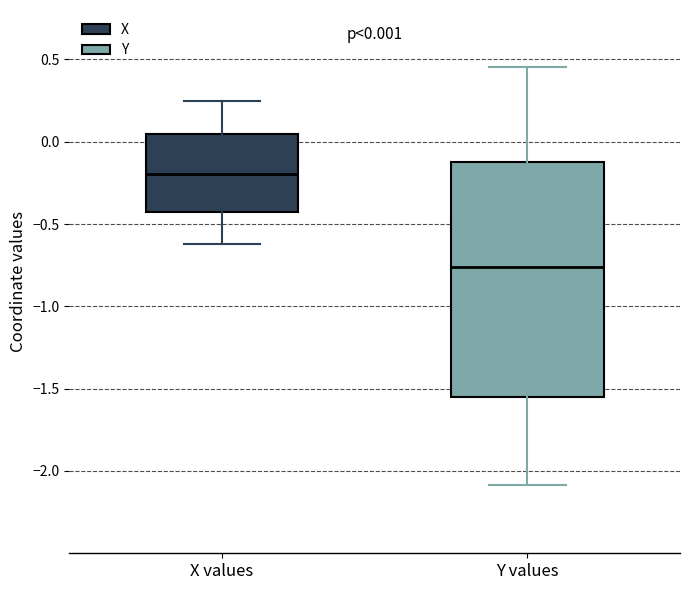

Which box's median line is the lowest?

Y values